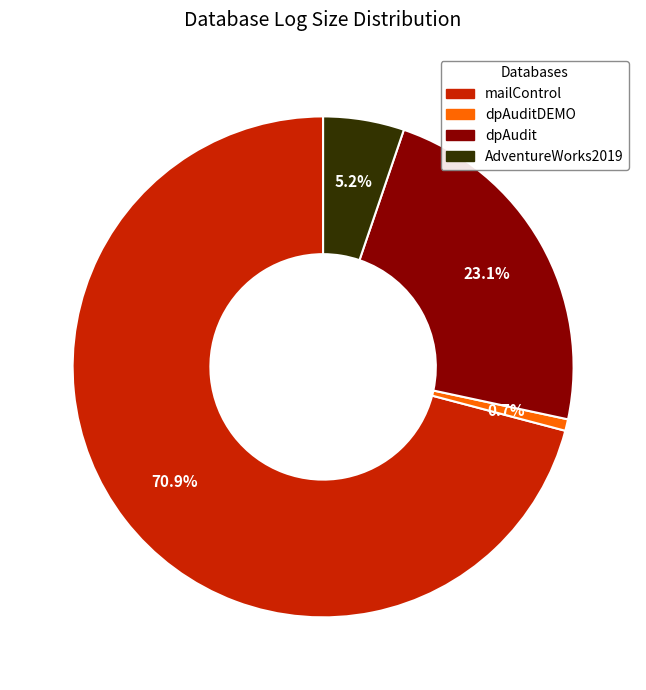

Is the sum of dpAudit and AdventureWorks2019 greater than half?

No